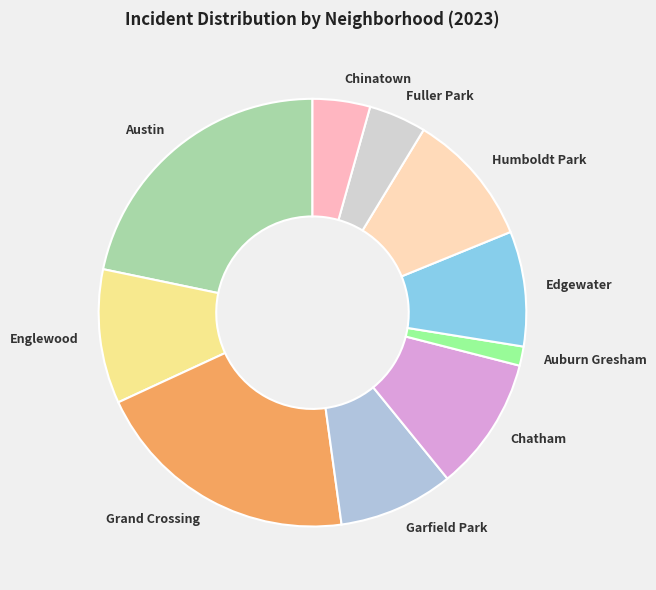

True or false: Fuller Park accounts for 4% of the total.

True